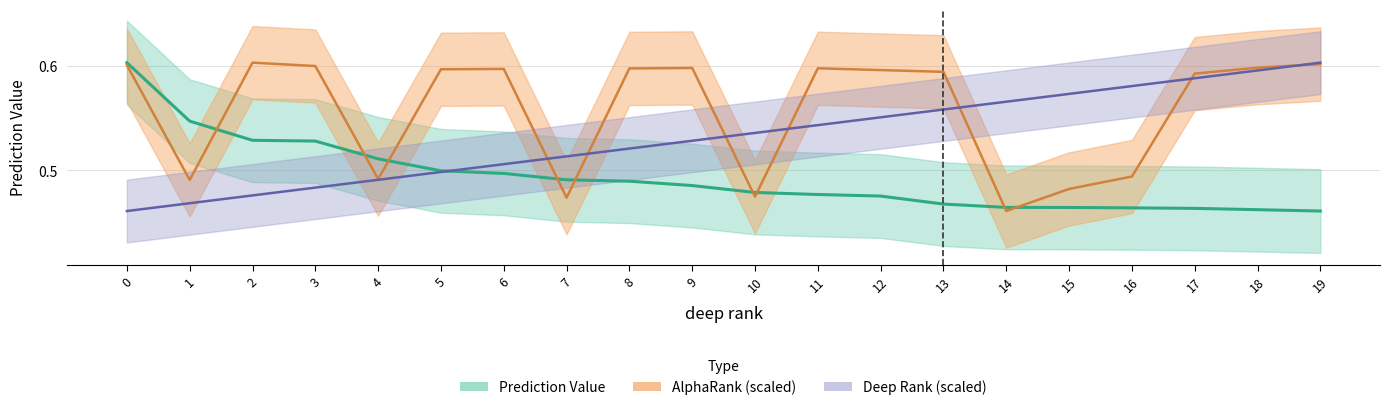

Does the chart have visible grid lines?

Yes